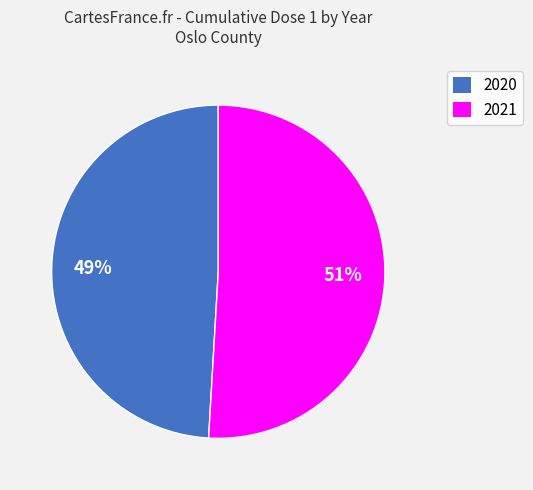

Is there a majority slice in this chart?

Yes